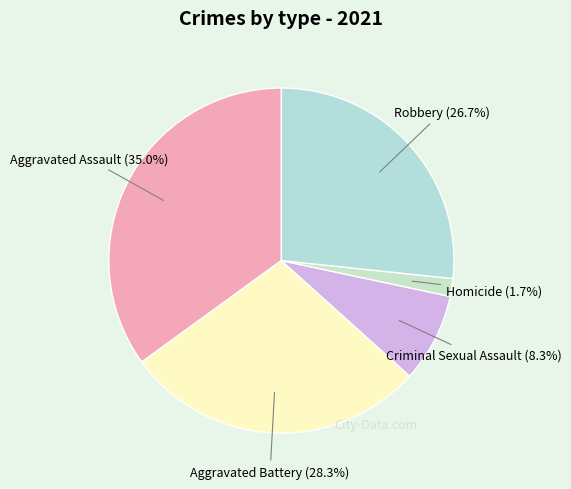

How many segments does this pie chart have?

5